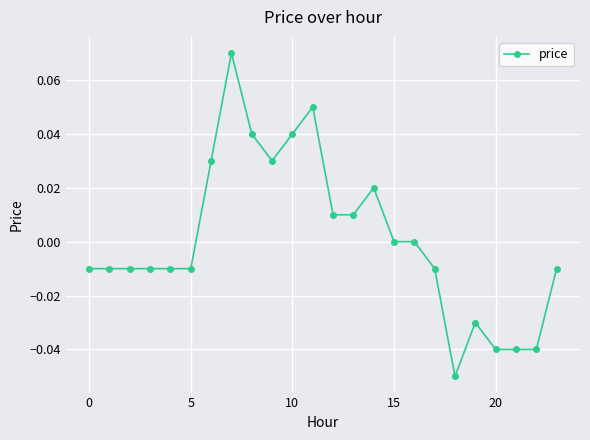

Reading left to right, extract all data points from this chart.

-0.0	-0.0	-0.0	-0.0	-0.0	-0.0	0.0	0.1	0.0	0.0	0.0	0.1	0.0	0.0	0.0	0.0	0.0	-0.0	-0.1	-0.0	-0.0	-0.0	-0.0	-0.0